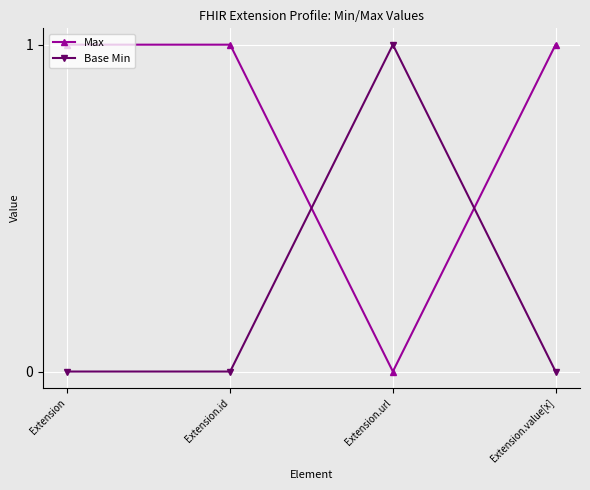

How many distinct data groups are displayed?

2